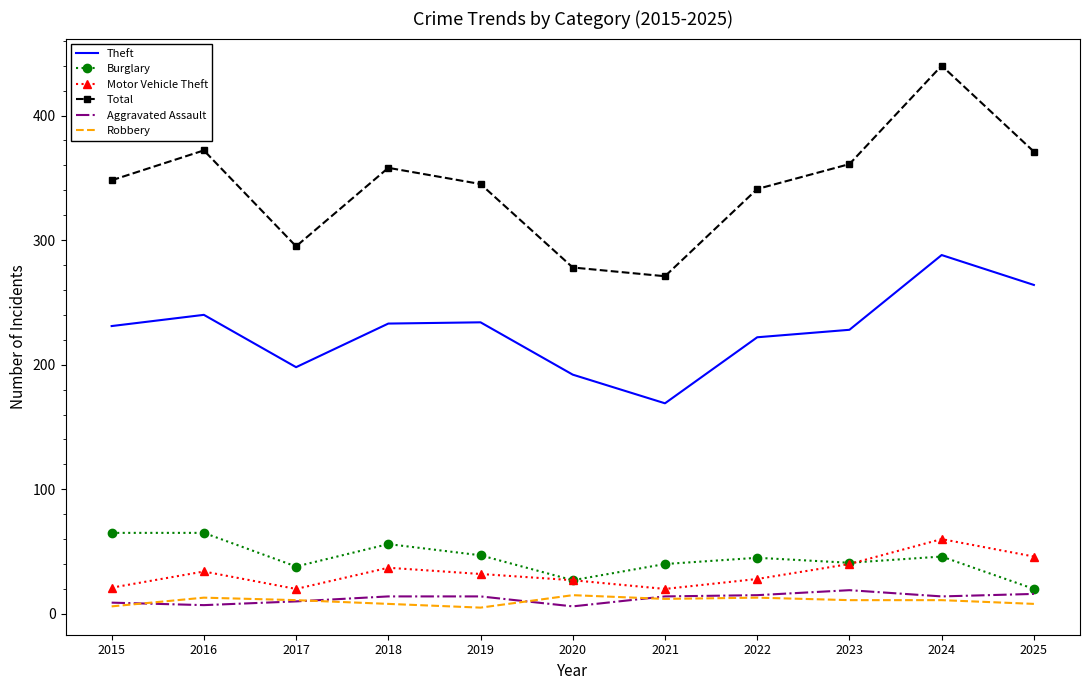

What is the greatest value displayed?

440